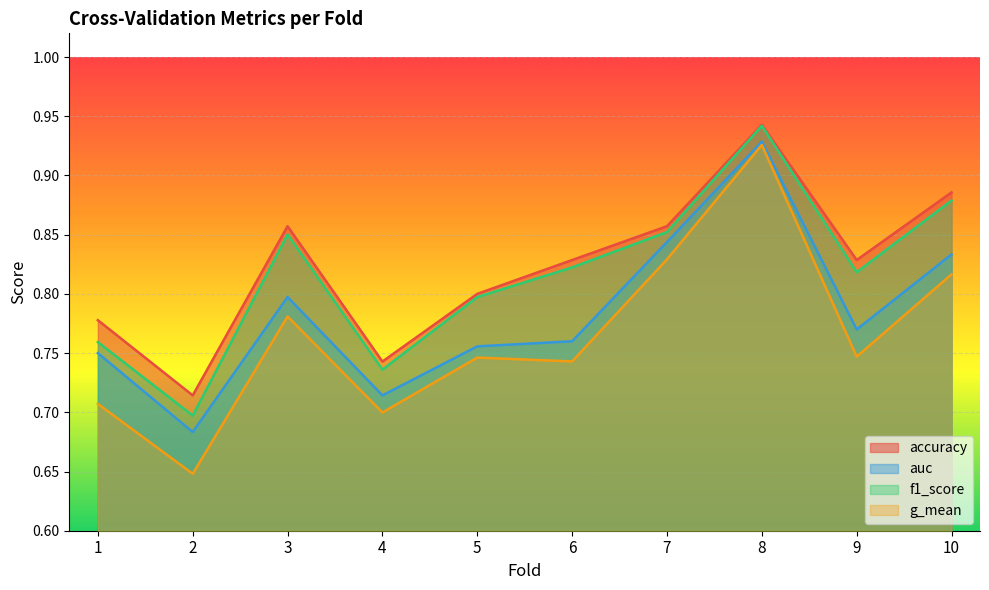

What is the total value across all series at 7?

3.4